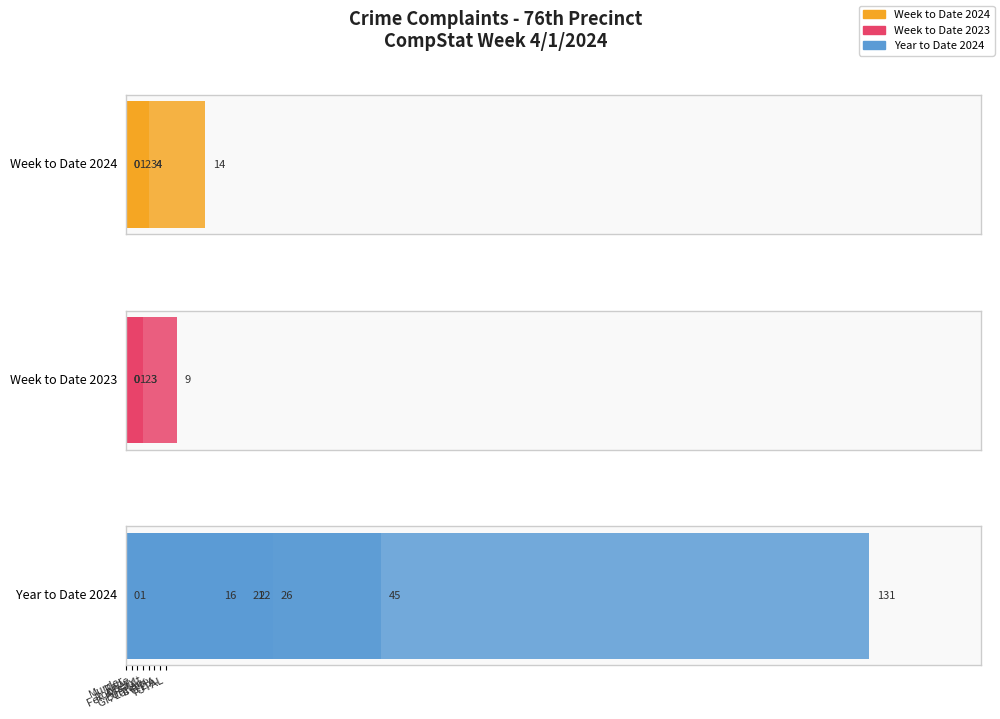

How many values in Week to Date 2024 are above zero?

6